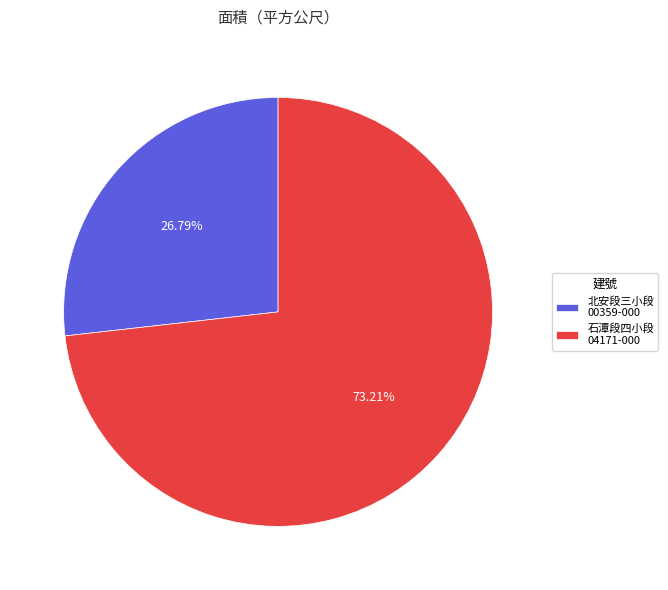

Is there any slice that represents more than half of the pie?

Yes